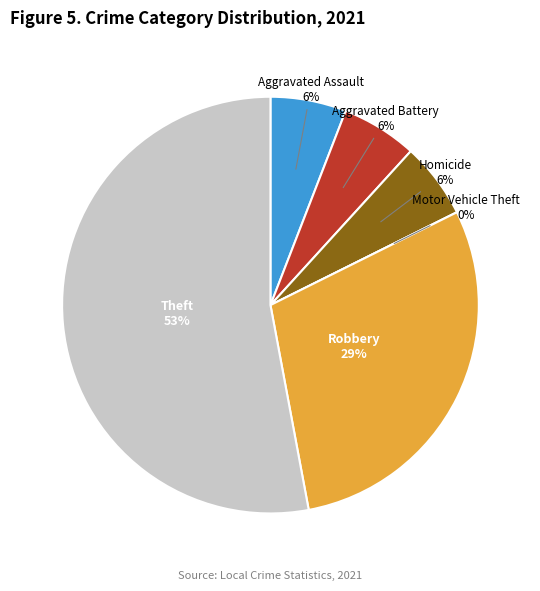

Which category has the biggest portion of the pie?

Theft